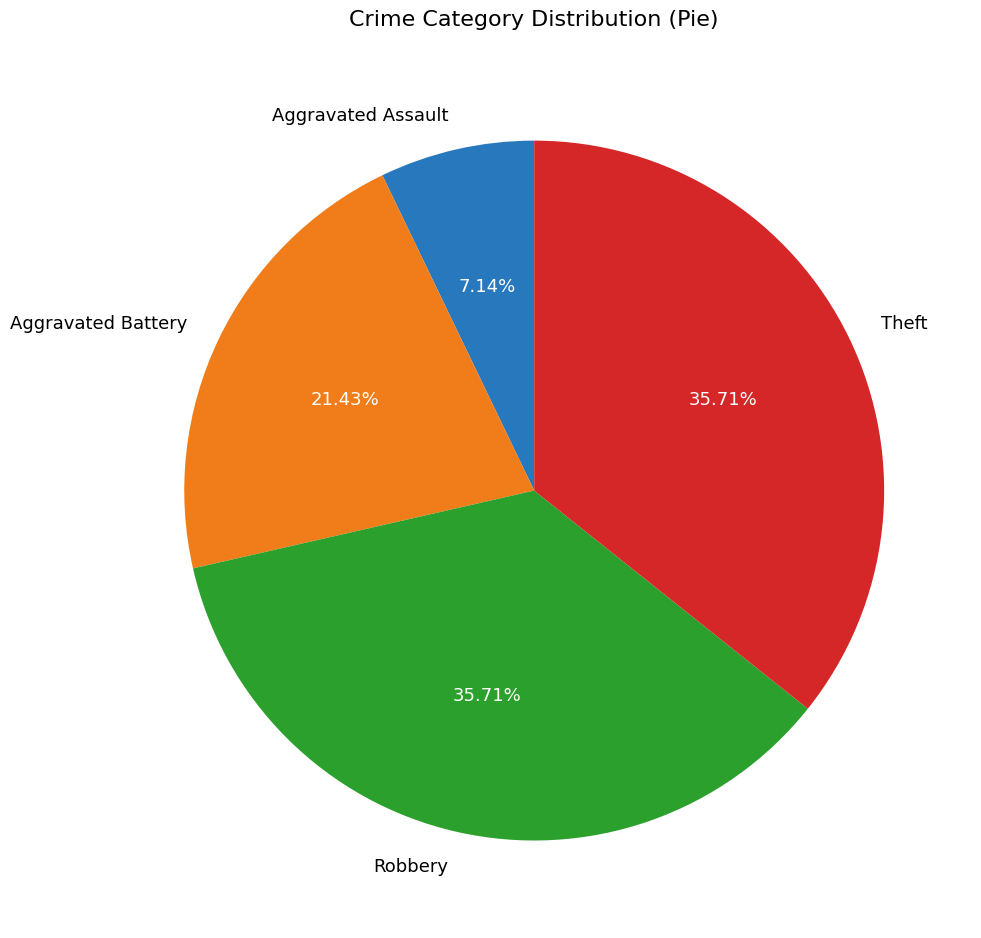

Is there any slice that represents more than half of the pie?

No